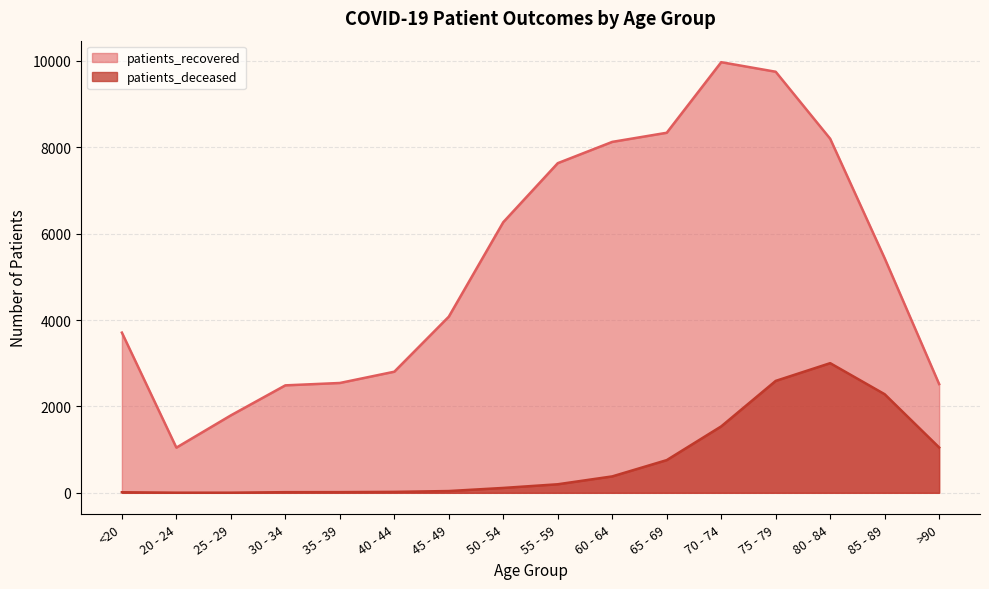

Where does the patients_deceased series first go above 198?

60 - 64